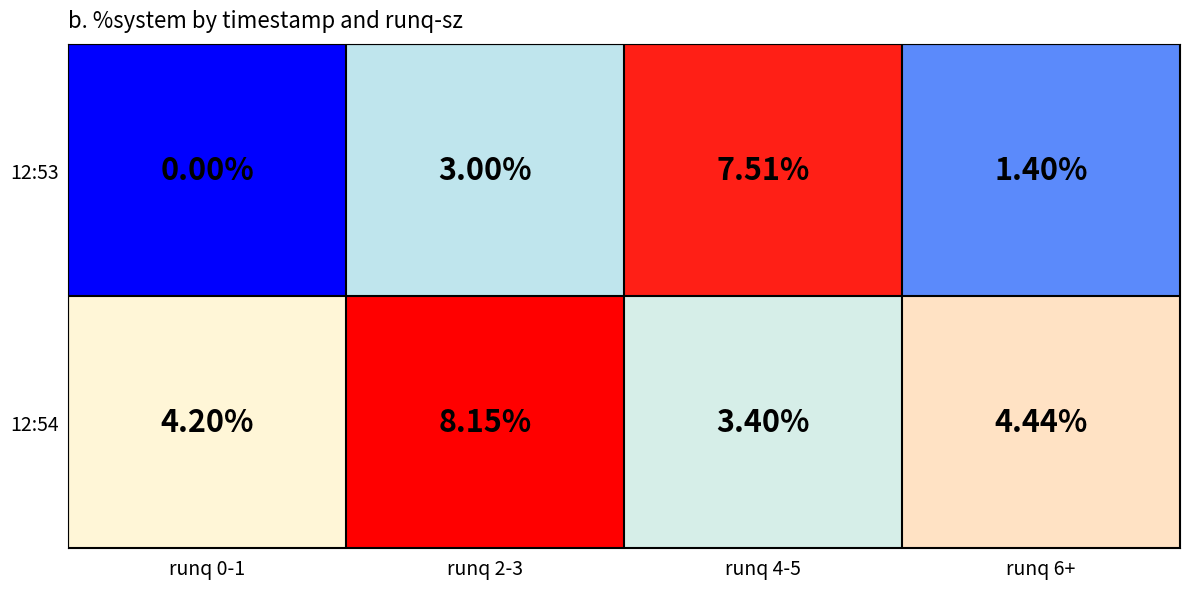

Is the value of 12:54 at runq 6+ greater than the value of 12:53 at runq 6+?

Yes